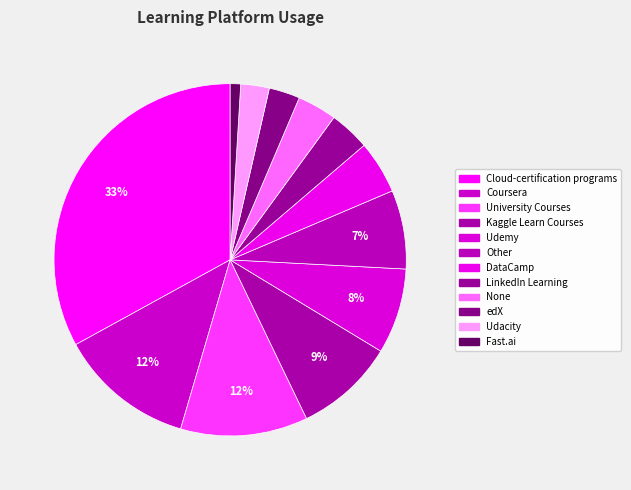

What percentage is the edX slice, to the nearest percent?

3%